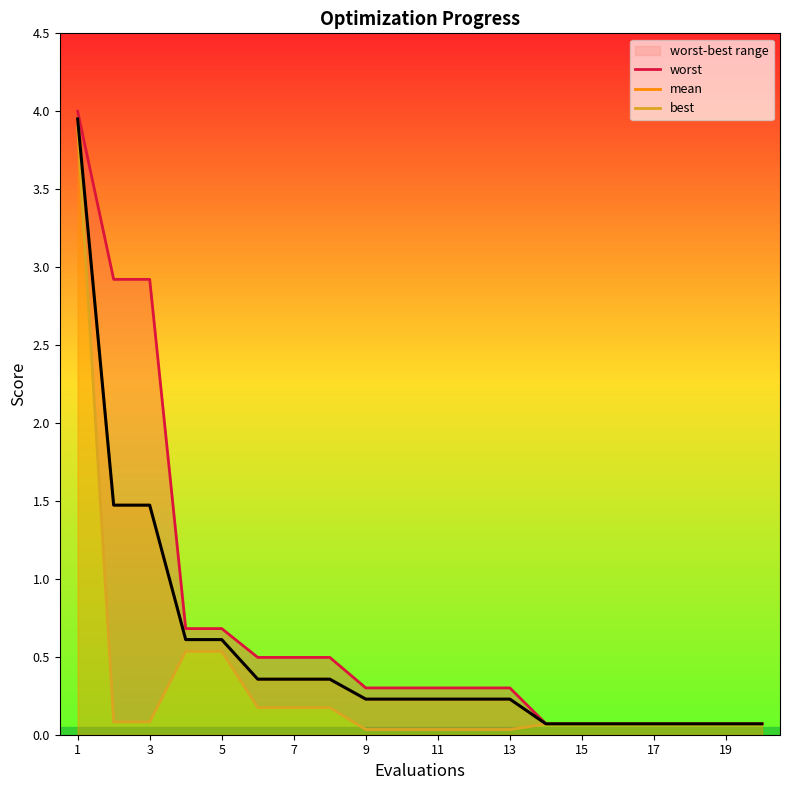

The value of mean at 3 is 0.5. True or false?

False